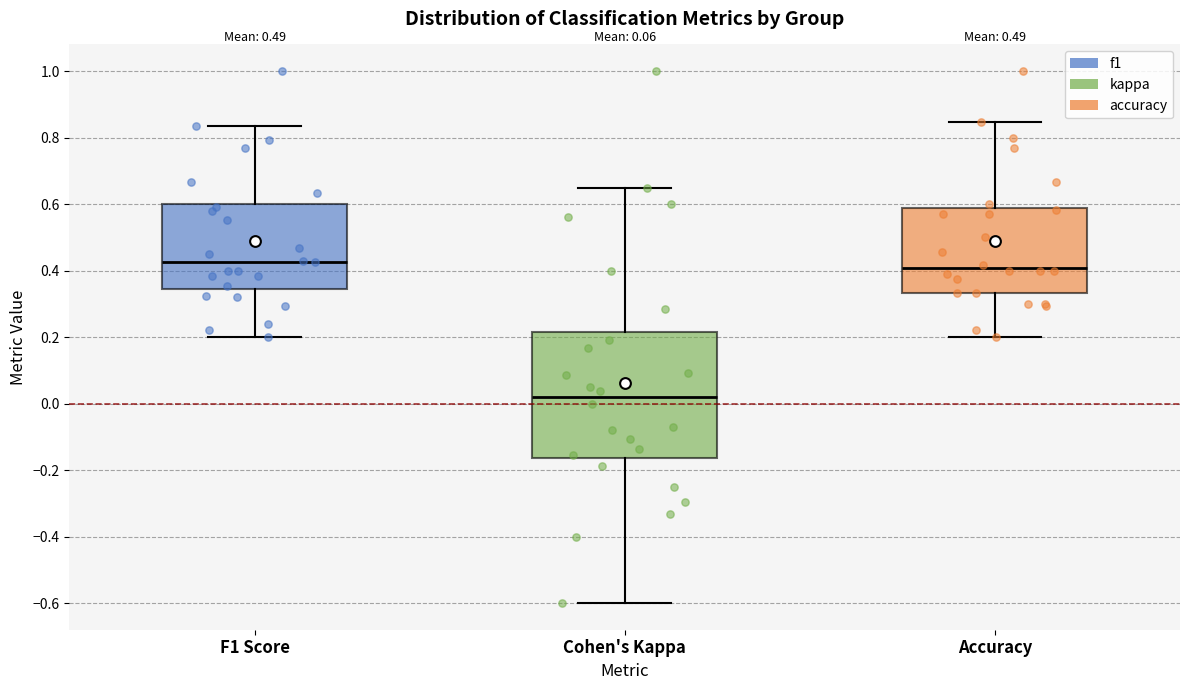

Reading left to right, transcribe this box plot: for each box, give where its median line is, the range the box spans, and where its two whiskers end, as read against the y-axis. The values are not printed on the chart, so give them approximately, as read against the axis.

F1 Score: median 0.42, box 0.34 to 0.60, whiskers 0.20 to 0.84
Cohen's Kappa: median 0.02, box -0.16 to 0.22, whiskers -0.60 to 0.64
Accuracy: median 0.40, box 0.34 to 0.58, whiskers 0.20 to 0.84